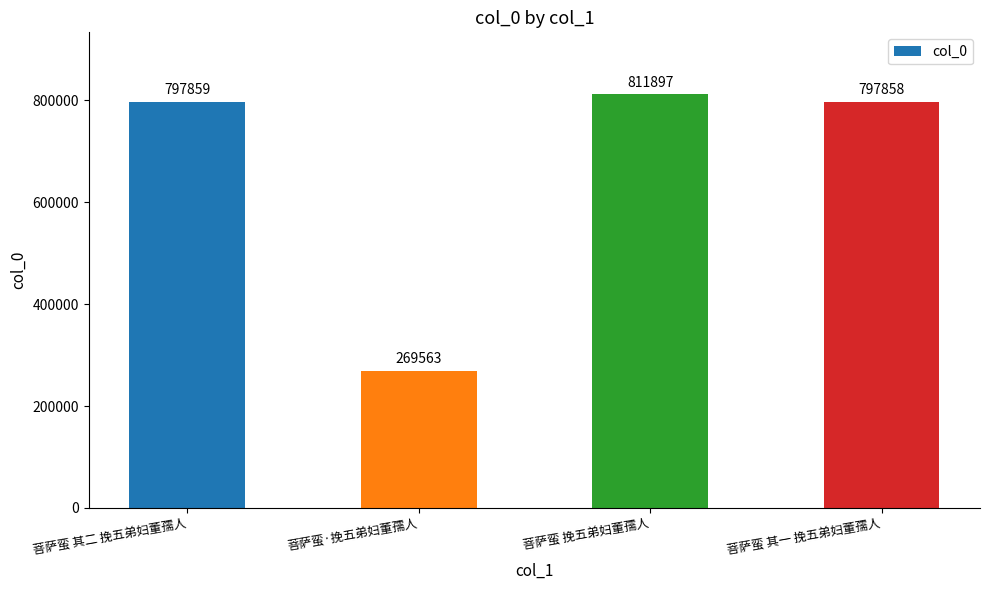

What is the approximate value at 菩萨蛮 其一 挽五弟妇董孺人, to the nearest 50?

797850